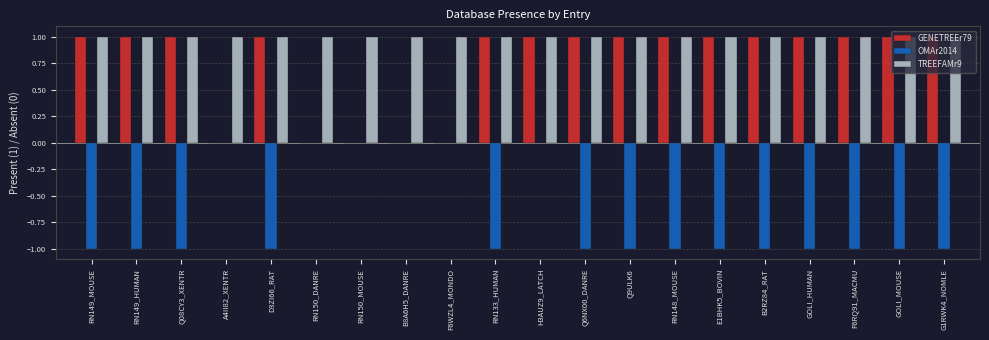

The OMAr2014 series shows -1 at B8A6H5_DANRE. True or false?

False